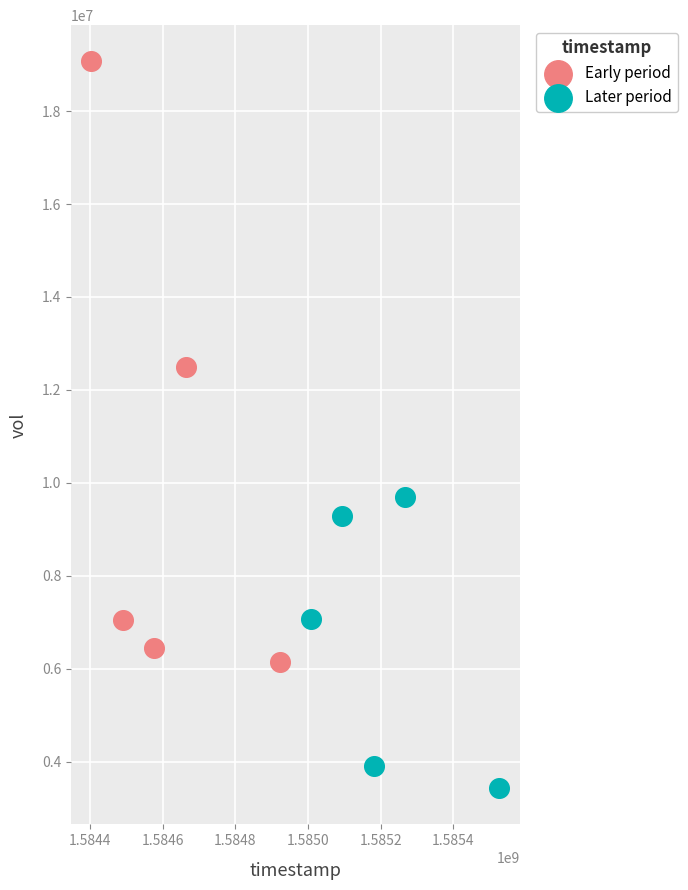

Which series has the largest Y range (max minus min)?

Early period